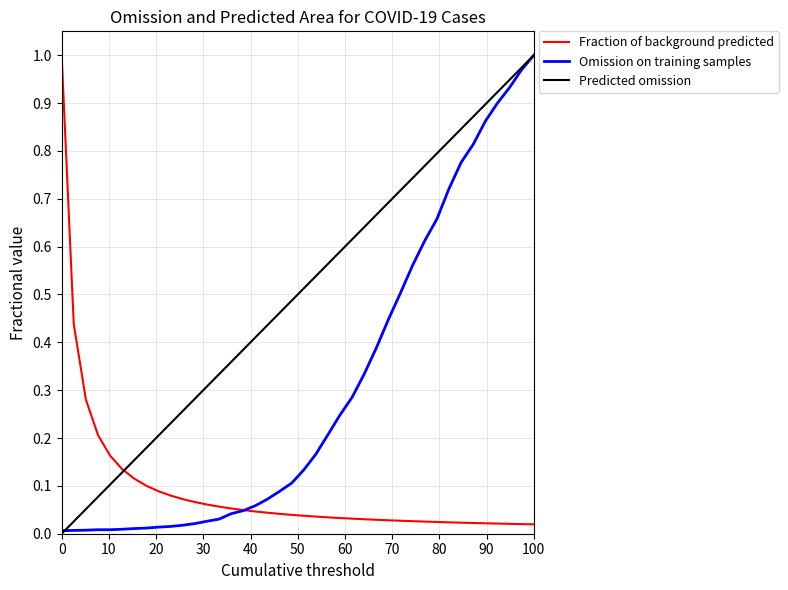

Which series has the largest total across all categories?

Predicted omission